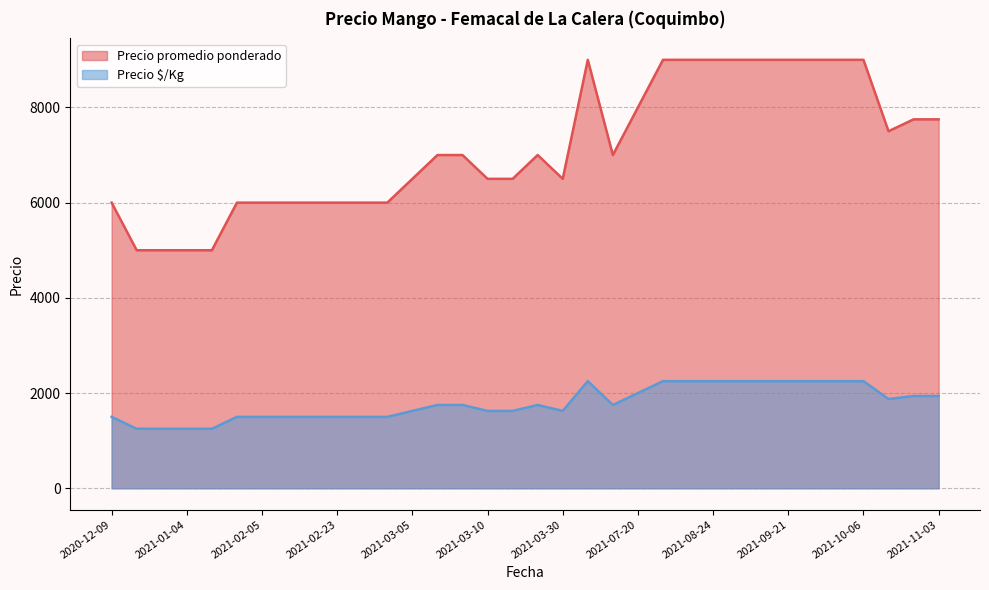

How many lines are shown in the chart?

2